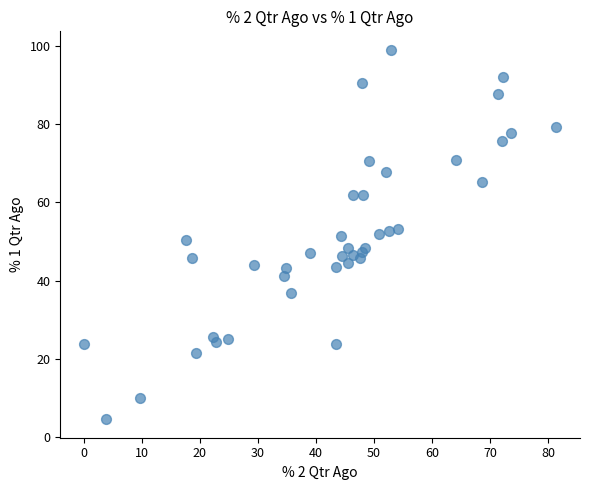

What is the range of X values (max minus min)?

81.4